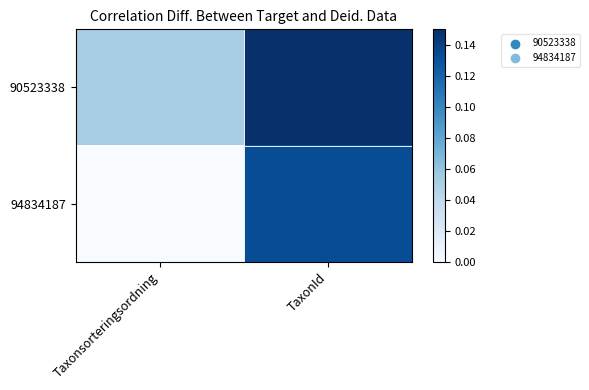

Rank the series by their average value, from highest to lowest.

90523338, 94834187